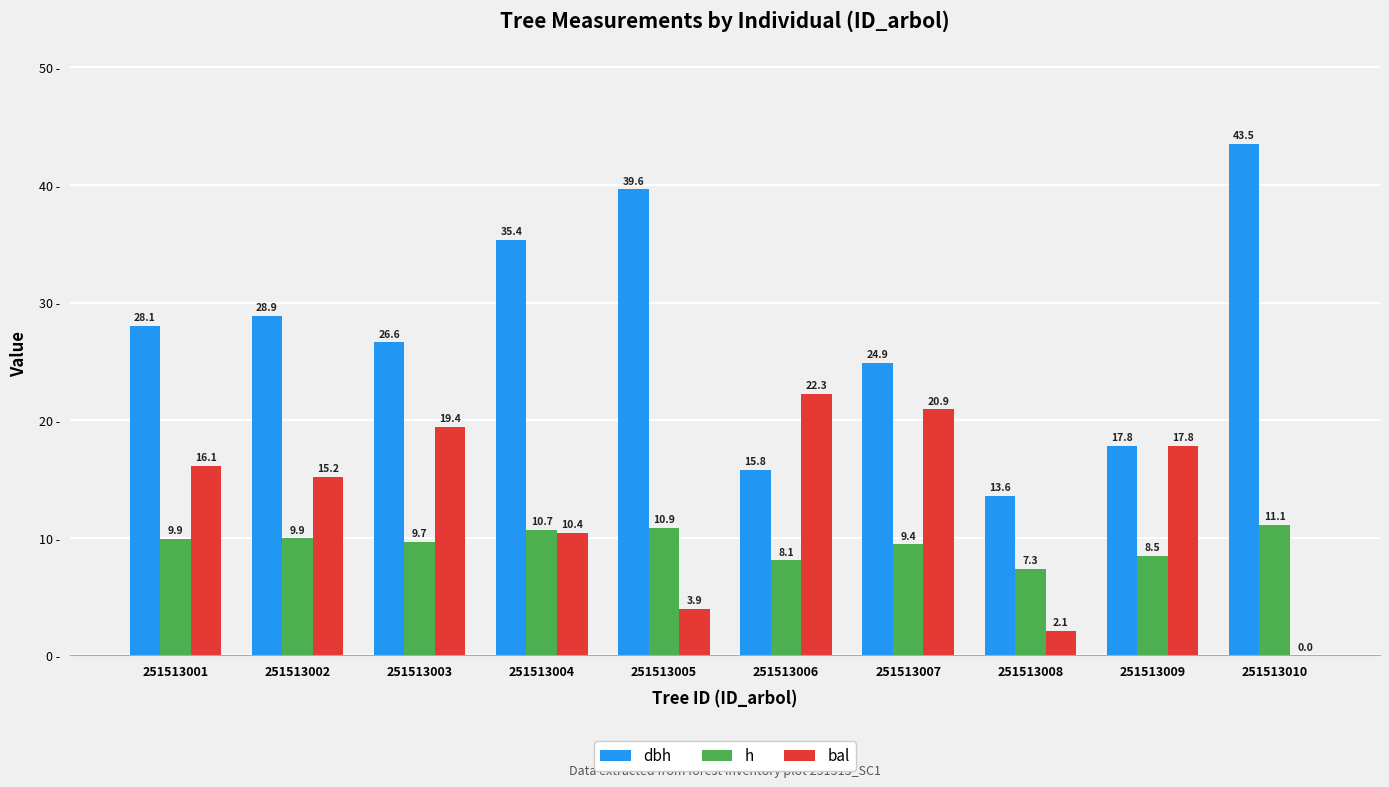

Which series changed the most between 251513007 and 251513009?

dbh